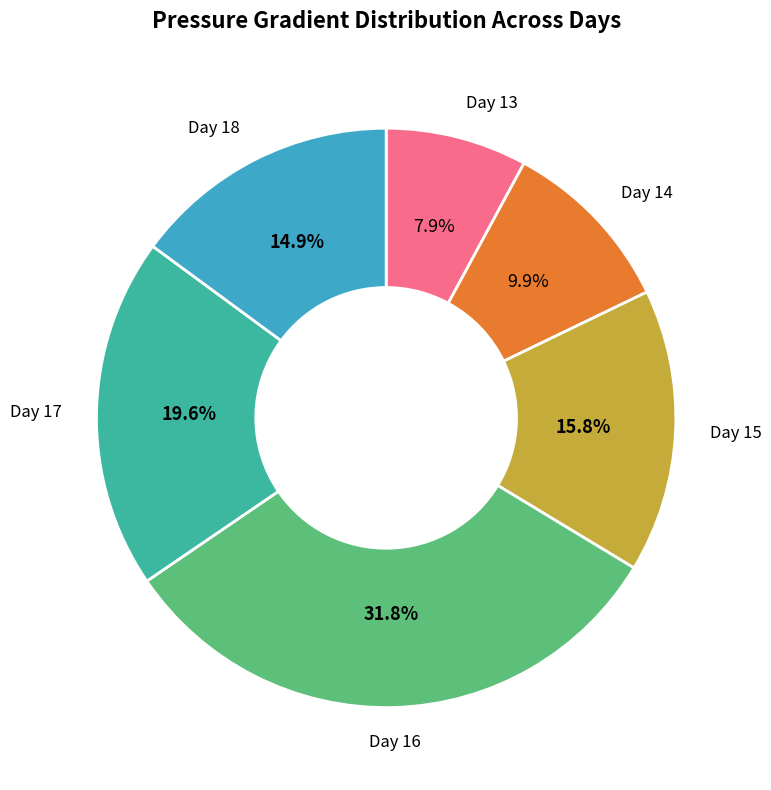

Is there any slice that represents more than half of the pie?

No